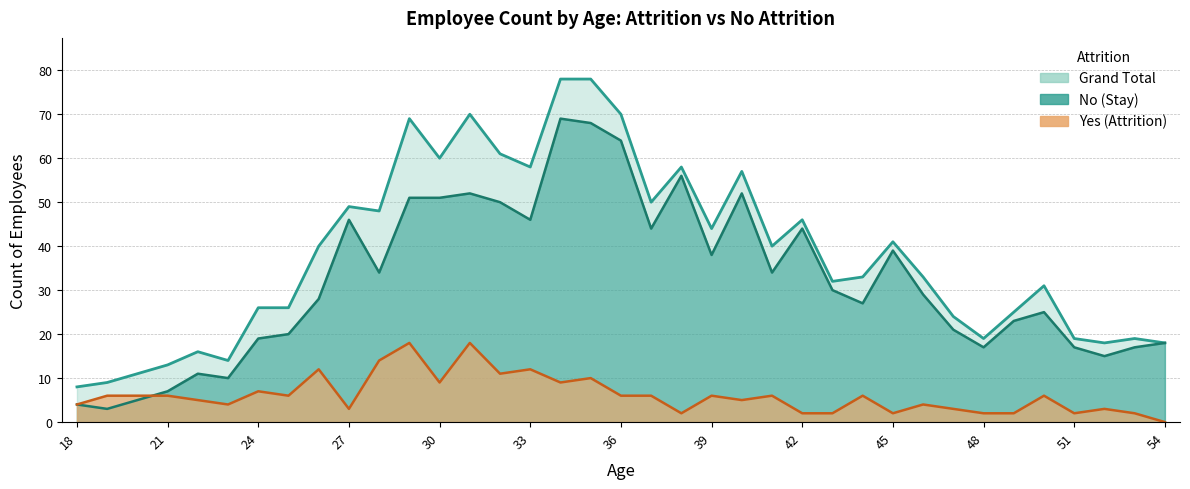

True or false: Grand Total and No cross at least once.

False